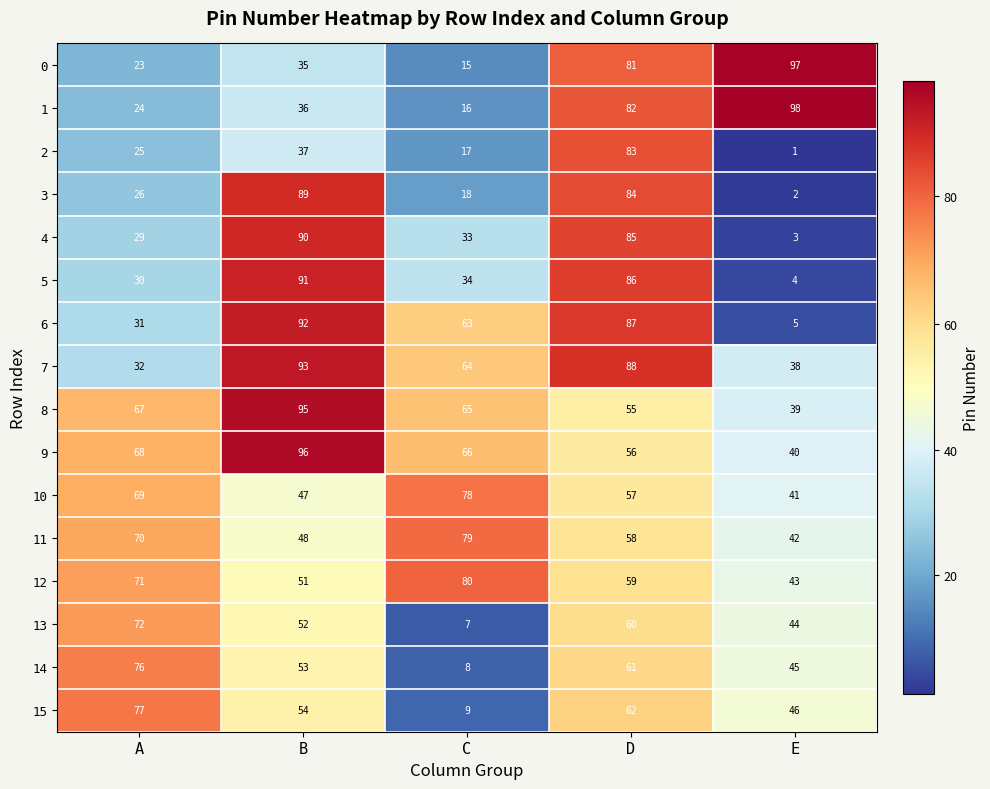

What is the difference between the maximum and second lowest values in the 2 series?

66